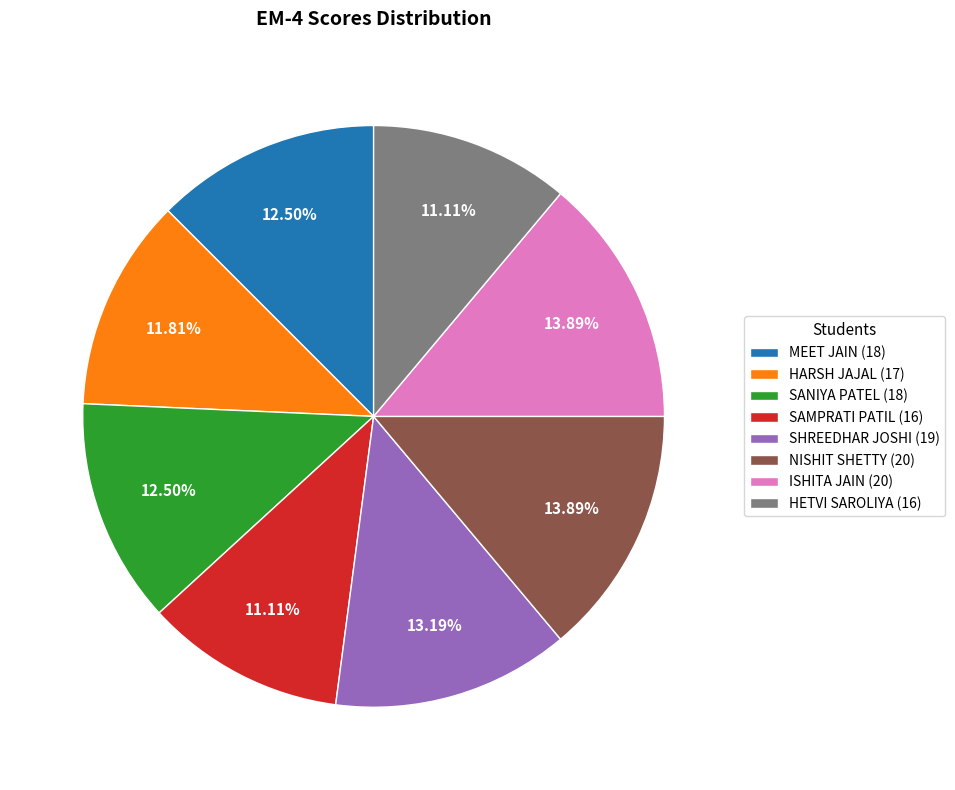

Is it true that HARSH JAJAL is 20% of the pie?

False